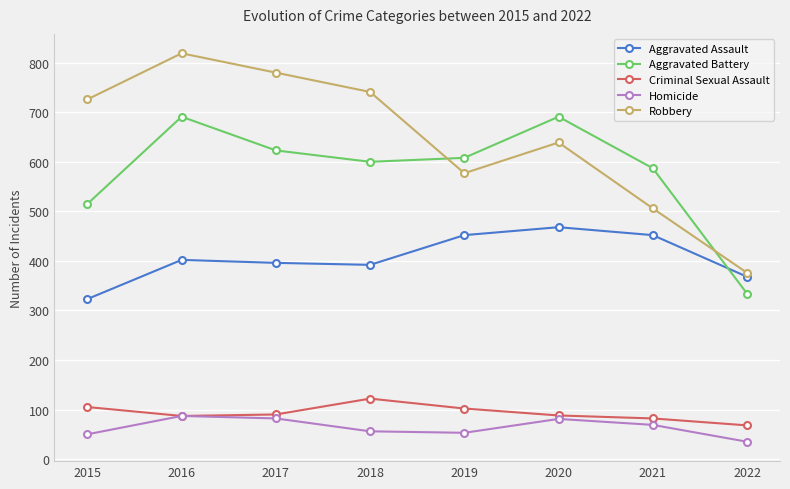

What is the difference between the highest and lowest values at 2018?

685